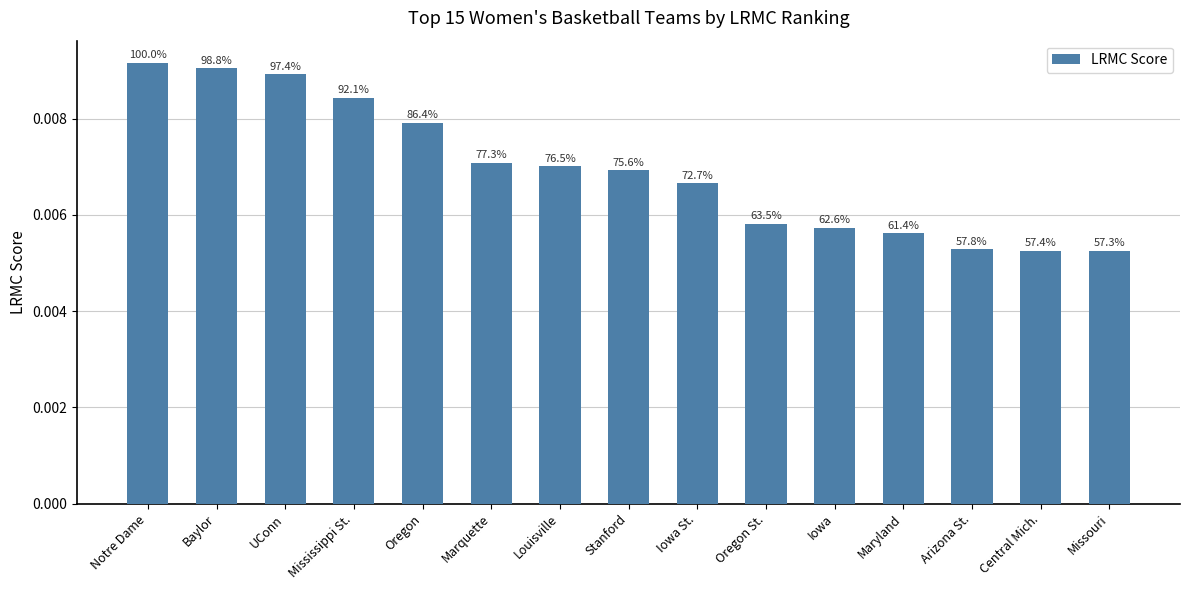

How many bars are there in total?

15